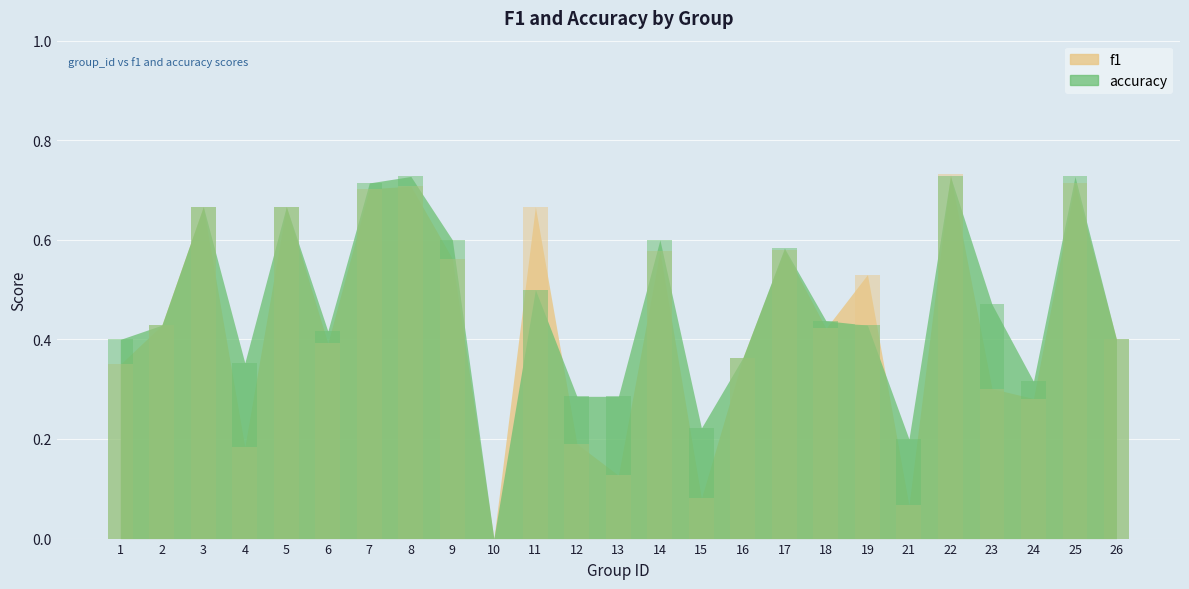

What is the sum of the accuracy values at 13 and 18?

0.7